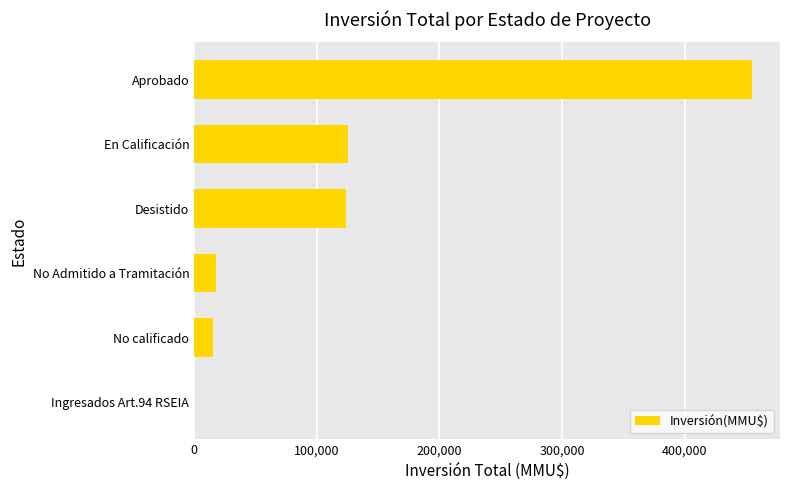

True or false: the data shows 17800 at No Admitido a Tramitación.

True